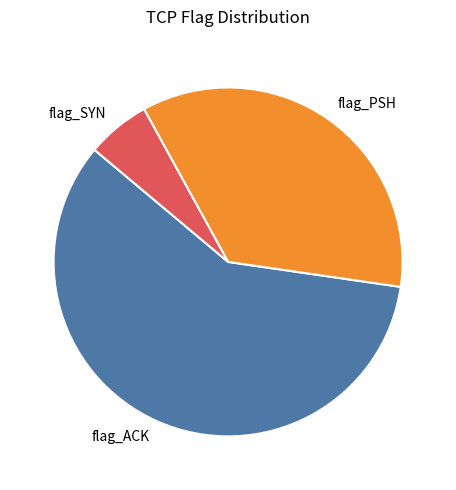

Which category has the biggest portion of the pie?

flag_ACK